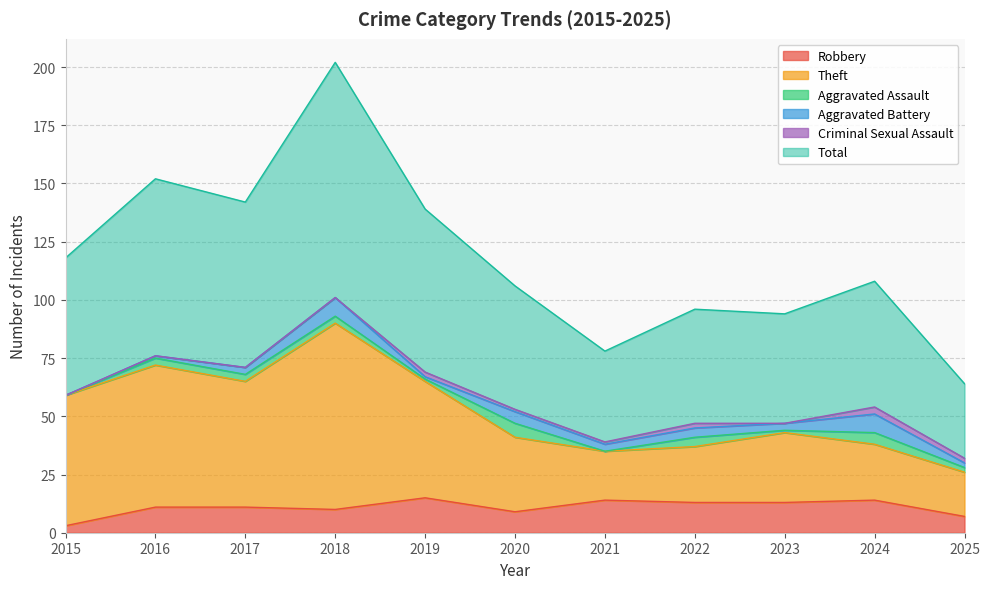

What is the difference between the maximum and minimum values in the Total series?

138